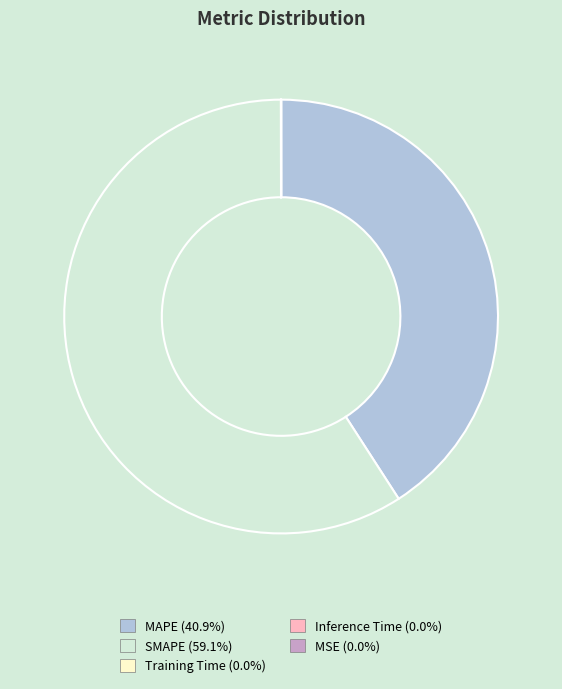

Is SMAPE the majority of the pie?

Yes